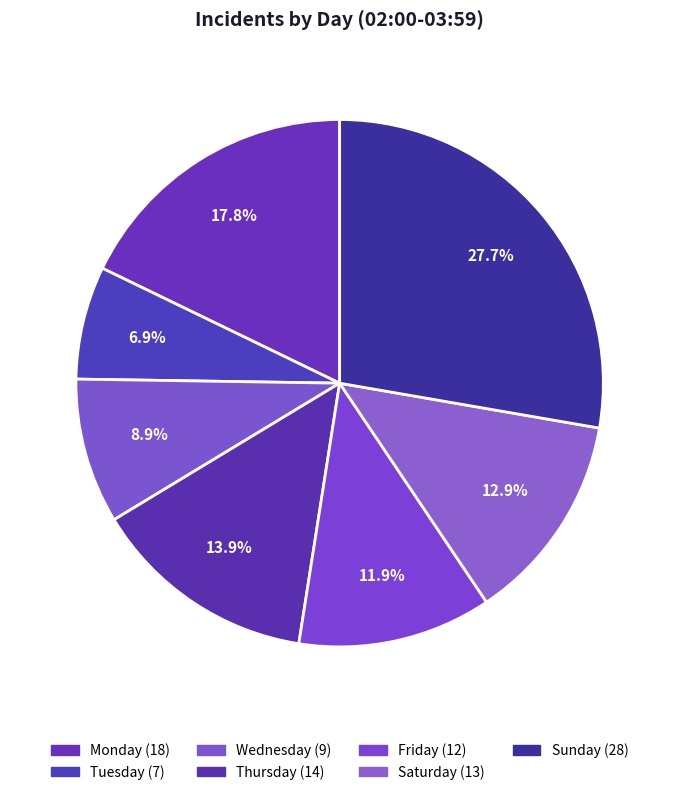

Is there a majority slice in this chart?

No